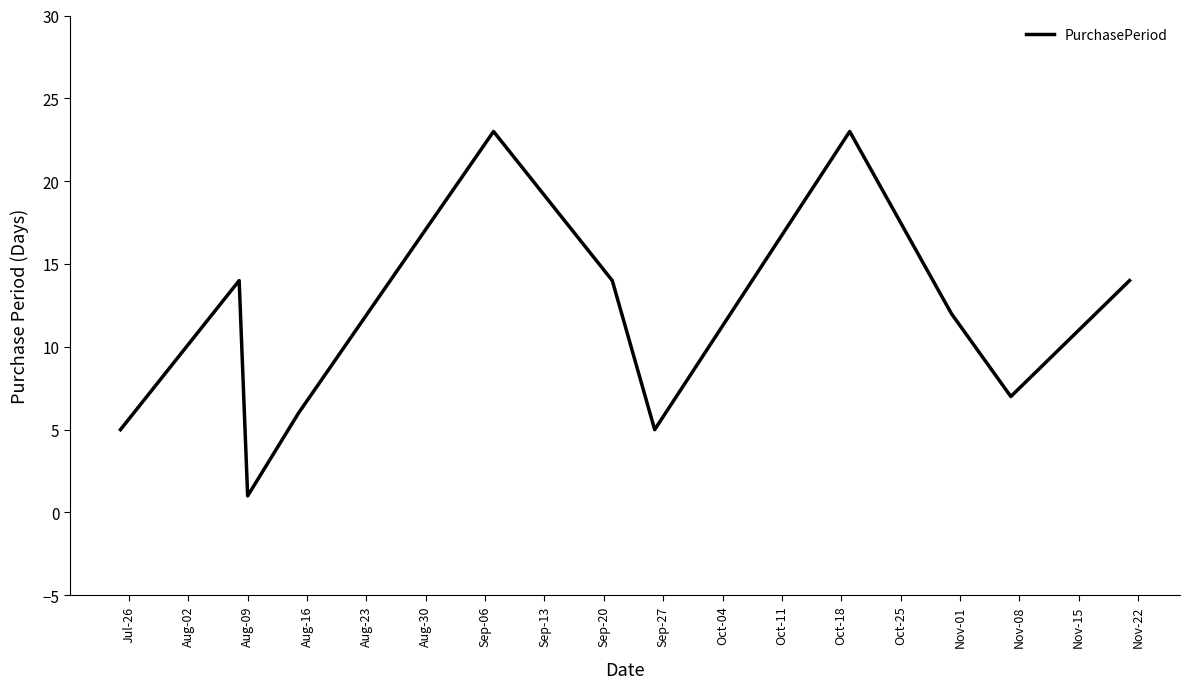

How many lines are shown in the chart?

1